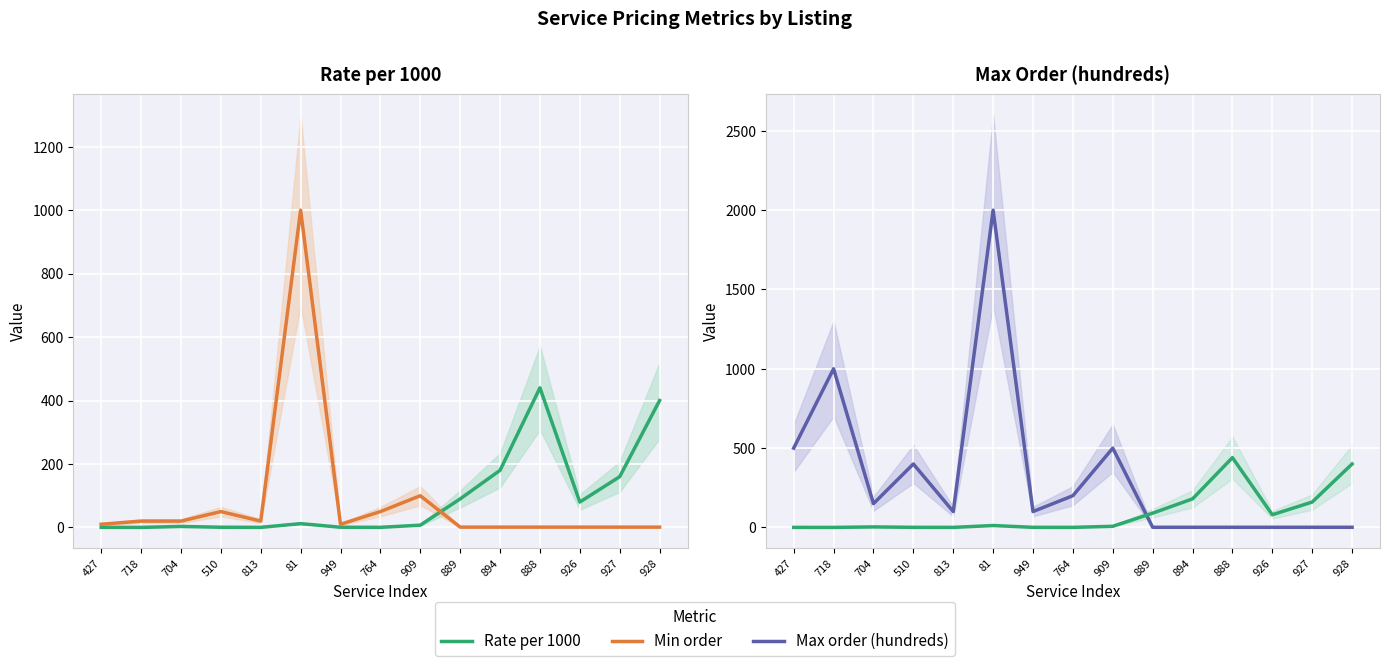

What is the minimum value shown in the chart?

0.2